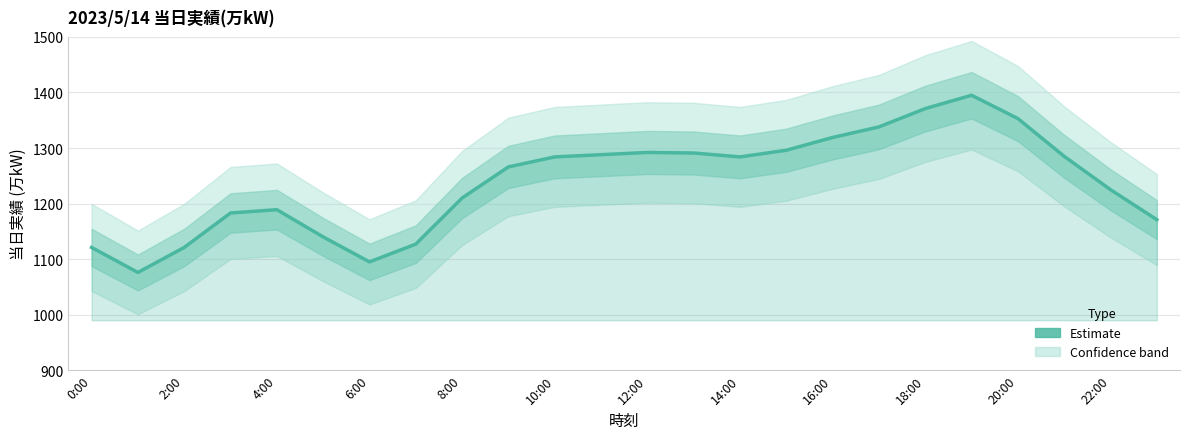

At which label is the value closest to 1235?

22:00